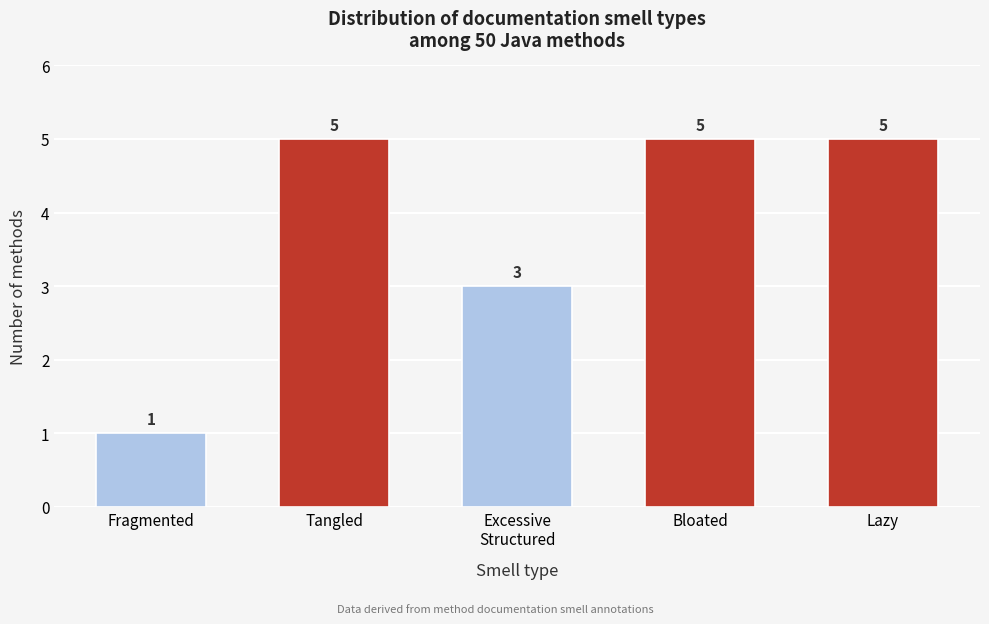

Reading left to right, what are all the values shown in this chart?

1	5	3	5	5